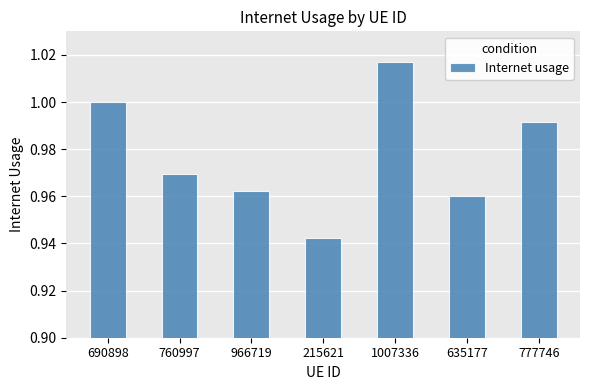

List the labels in order of value, smallest first.

215621, 635177, 966719, 760997, 777746, 690898, 1007336